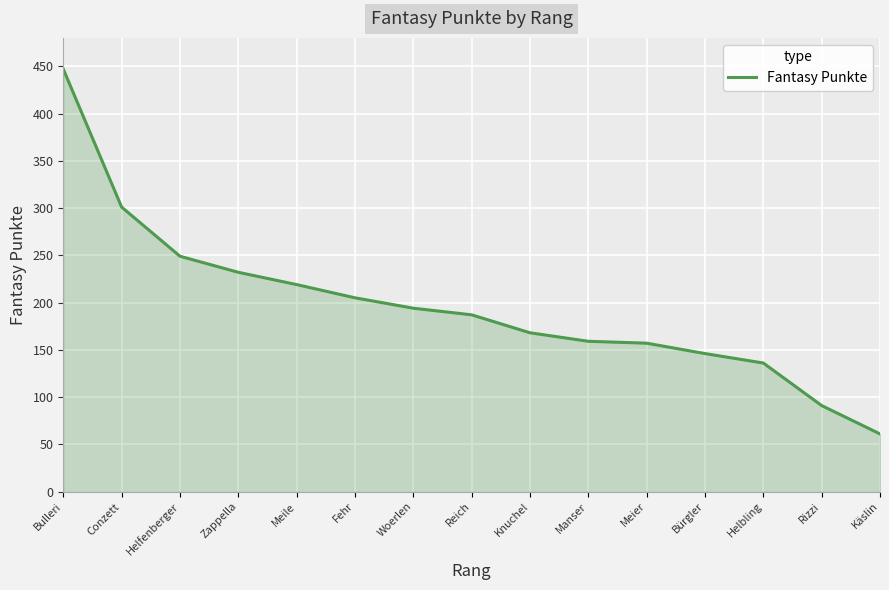

The value at Meier is 157. True or false?

True